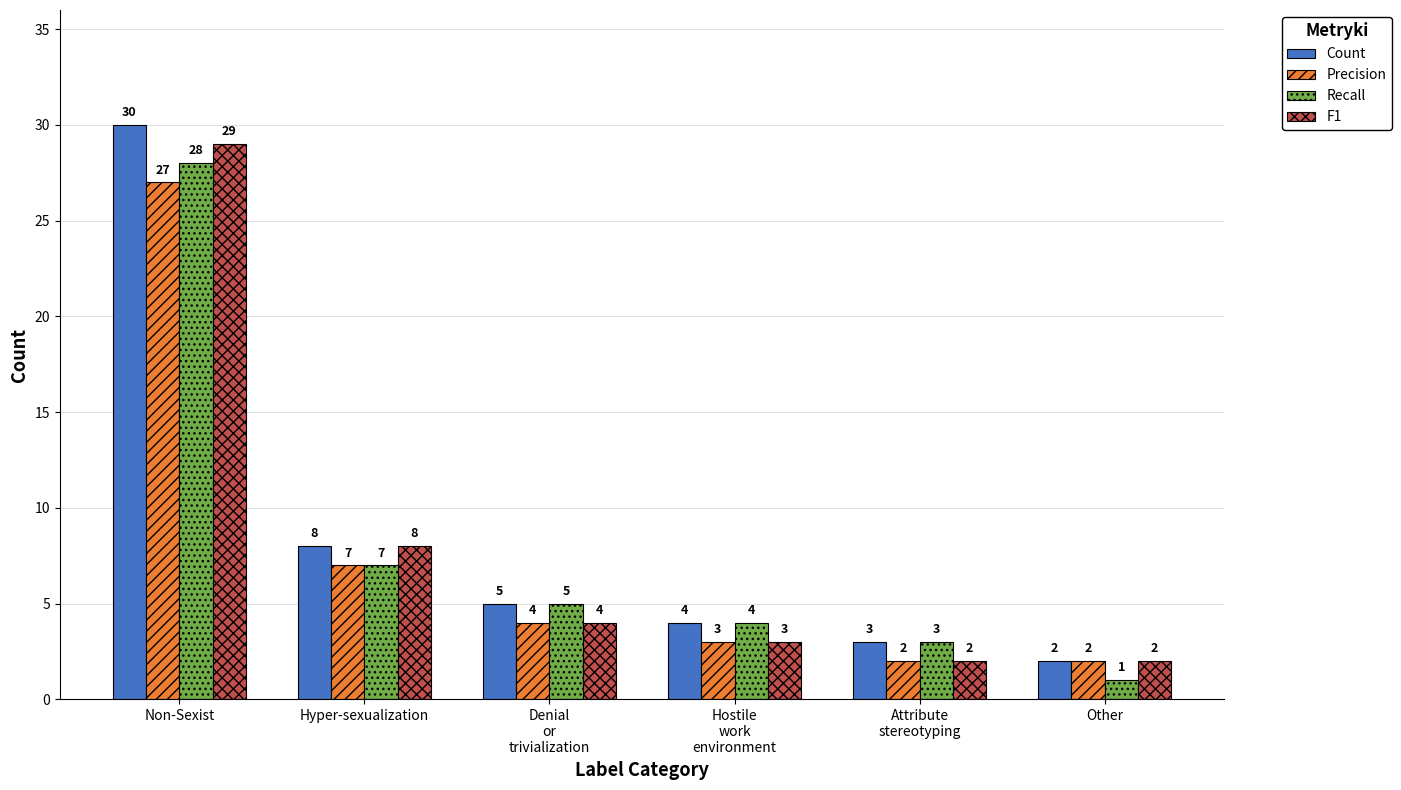

Count the number of categories in the chart.

6